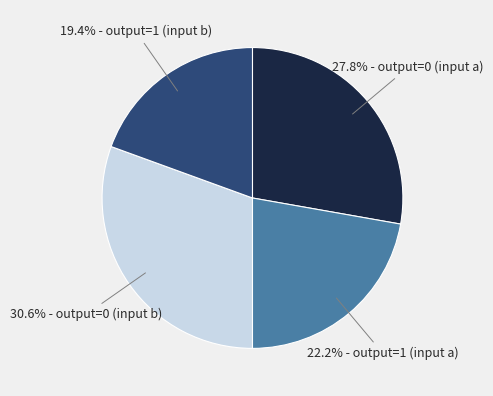

Does any single category account for the majority?

No